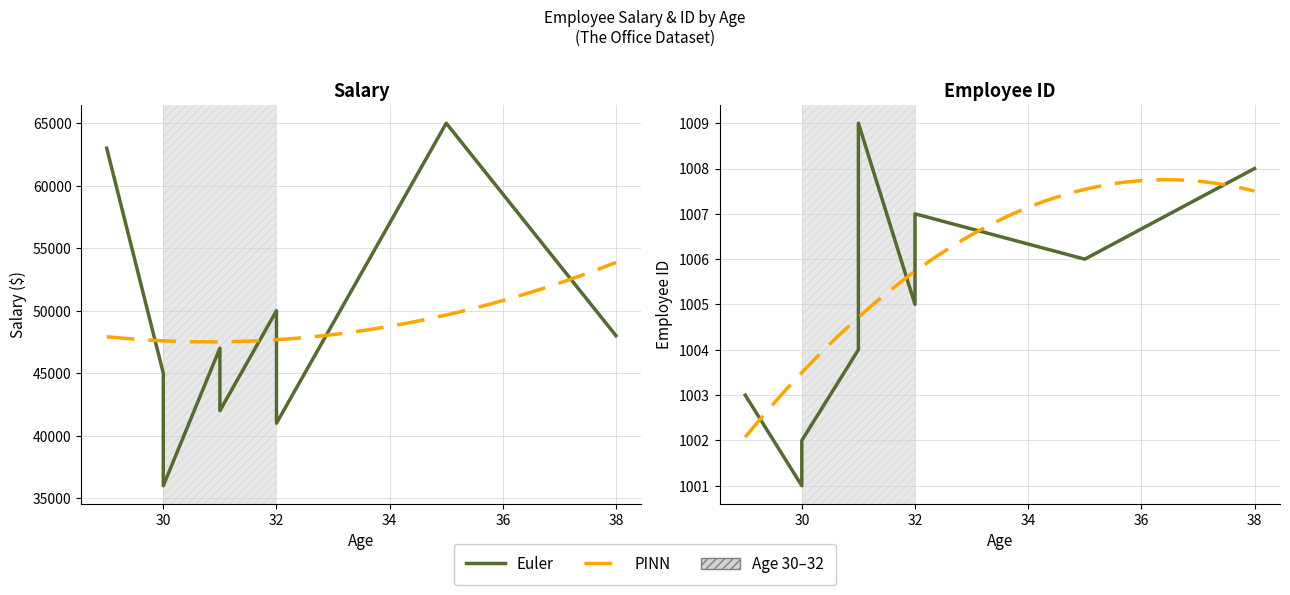

List the series in order of their peak value, lowest first.

EmployeeID, Salary